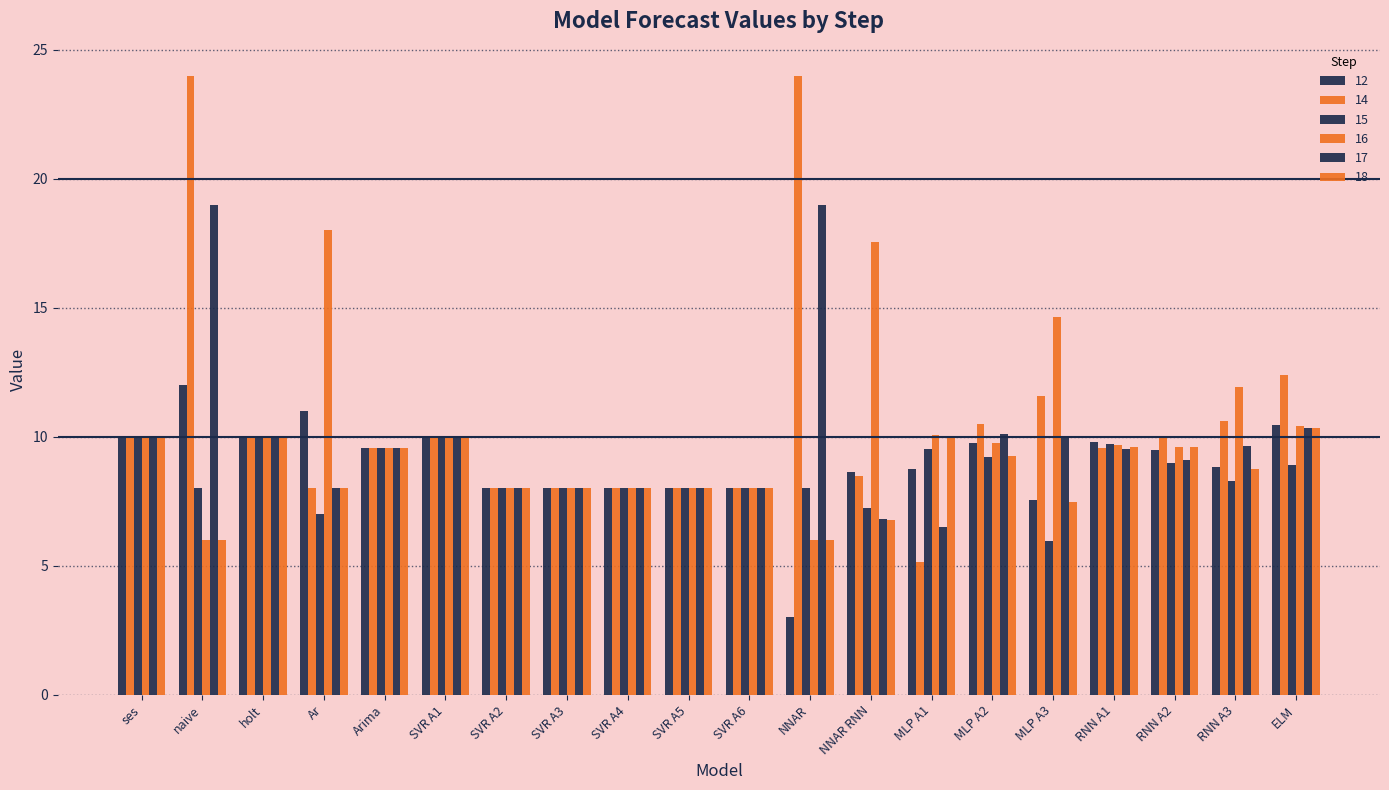

What is the difference between the second highest and minimum values in the 12 series?

8.0